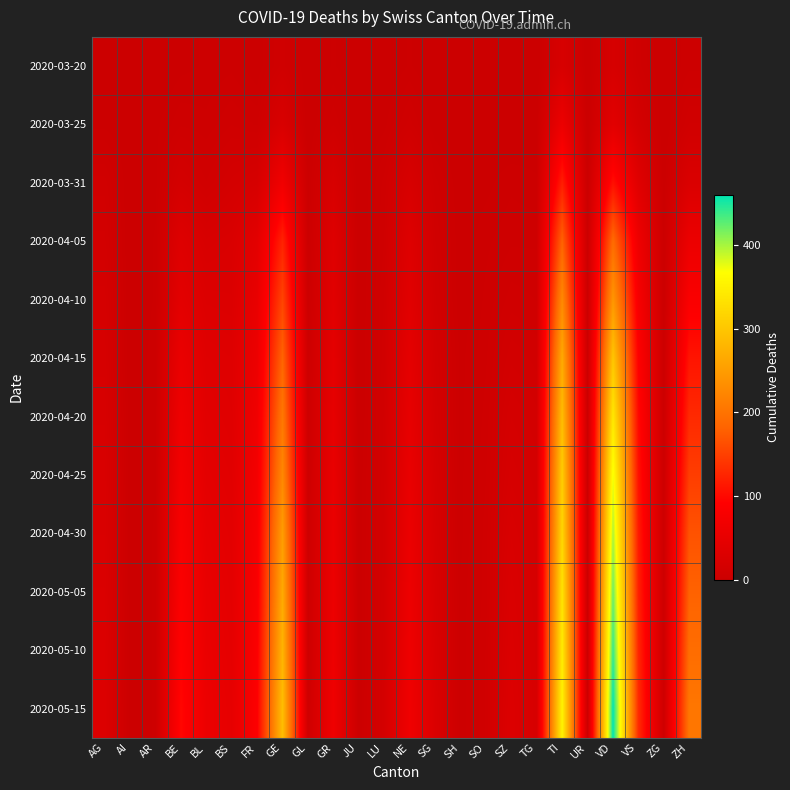

List the series in order of their peak value, highest first.

2020-05-15, 2020-05-10, 2020-05-05, 2020-04-30, 2020-04-25, 2020-04-20, 2020-04-15, 2020-04-10, 2020-04-05, 2020-03-31, 2020-03-25, 2020-03-20